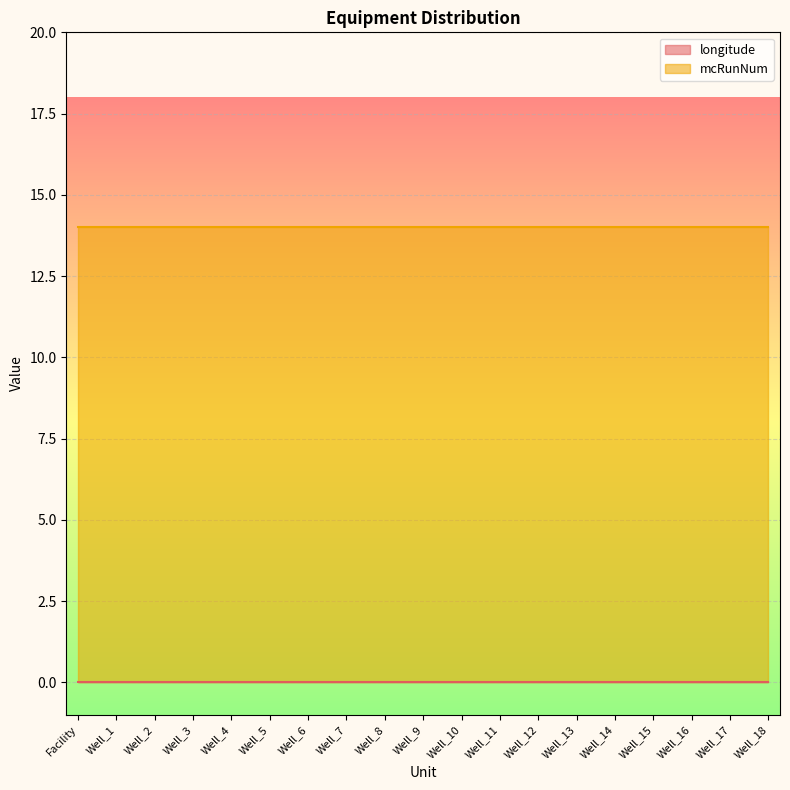

List the labels in order of mcRunNum value, smallest first.

Facility, Well_1, Well_2, Well_3, Well_4, Well_5, Well_6, Well_7, Well_8, Well_9, Well_10, Well_11, Well_12, Well_13, Well_14, Well_15, Well_16, Well_17, Well_18